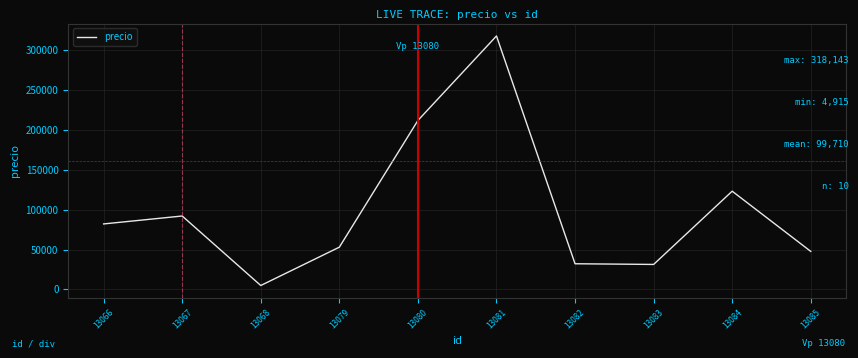

What value does the data have at 13084?

123305.2